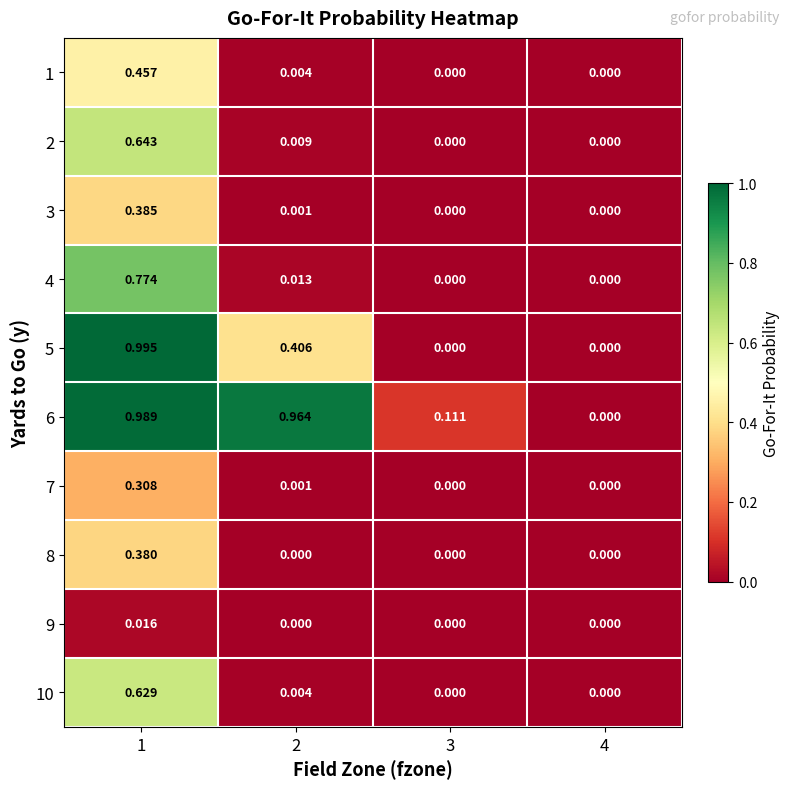

Is the value of 3 at 4 greater than the value of 2 at 1?

No